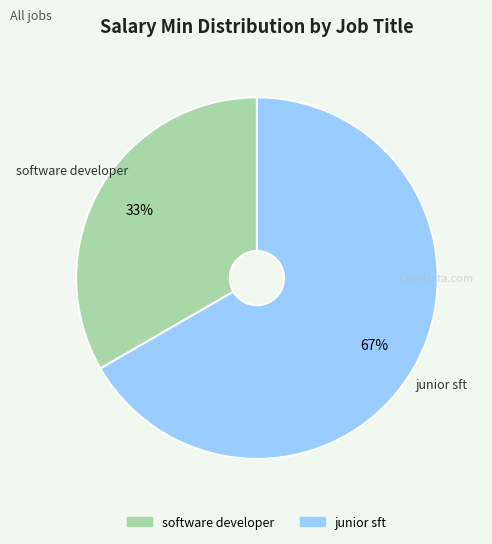

To the nearest percent, what is the combined percentage of software developer and junior sft?

100%